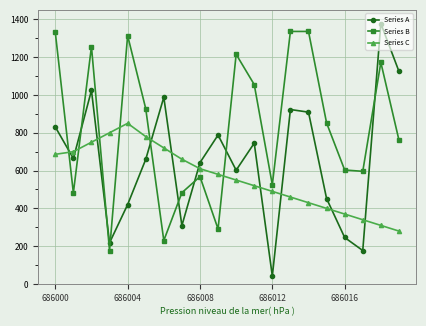

True or false: Series A has more than 2 interior local peaks.

True